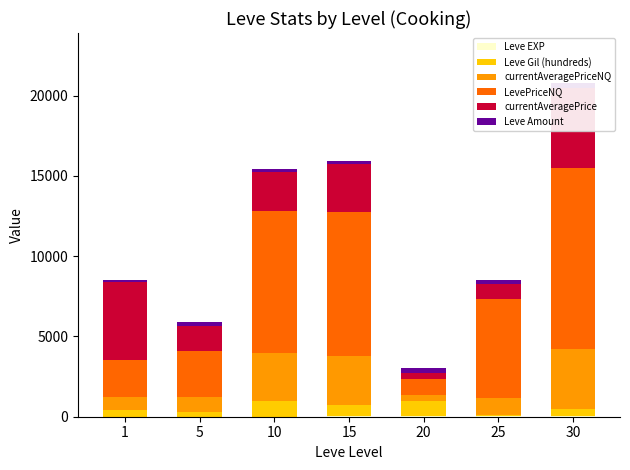

Reading left to right, extract all data points from this chart.

Leve EXP: 1=1	5=6	10=9	15=17	20=22	25=55	30=72
Leve Gil (hundreds): 1=420	5=280	10=990	15=740	20=960	25=60	30=430
currentAveragePriceNQ: 1=804	5=950	10=2954	15=3000	20=349	25=1029	30=3741
LevePriceNQ: 1=2317	5=2850	10=8862	15=9000	20=1048	25=6177	30=11224
currentAveragePrice: 1=4847	5=1579	10=2445	15=3000	20=349	25=936	30=5016
Leve Amount: 1=113	5=224	10=173	15=169	20=277	25=283	30=294